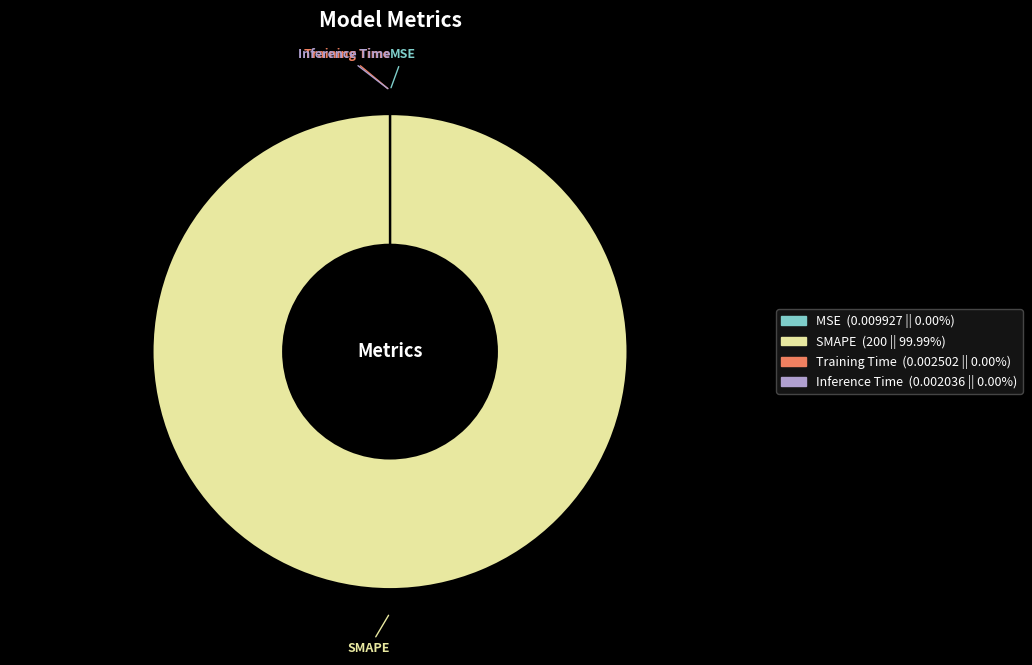

Is there a majority slice in this chart?

Yes